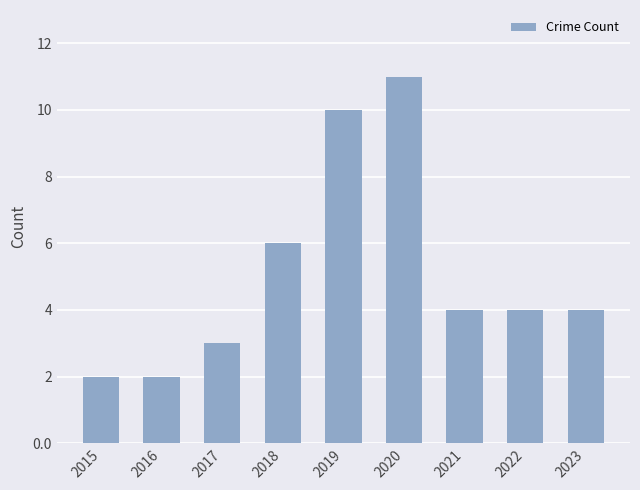

Between 2022 and 2020, which is larger?

2020